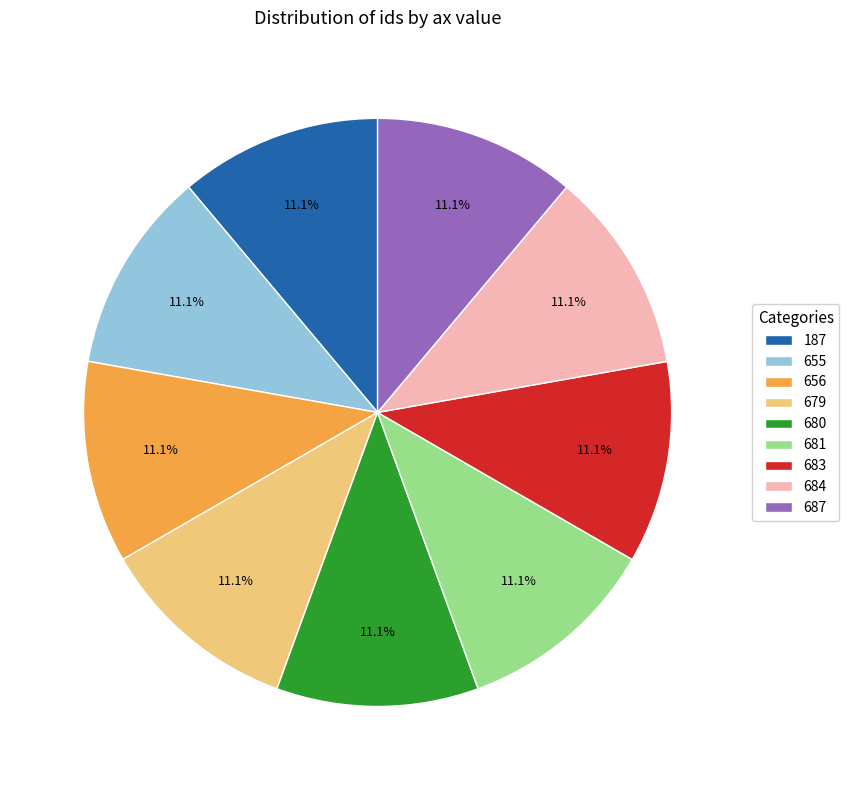

To the nearest percent, what portion does 681 represent?

11%